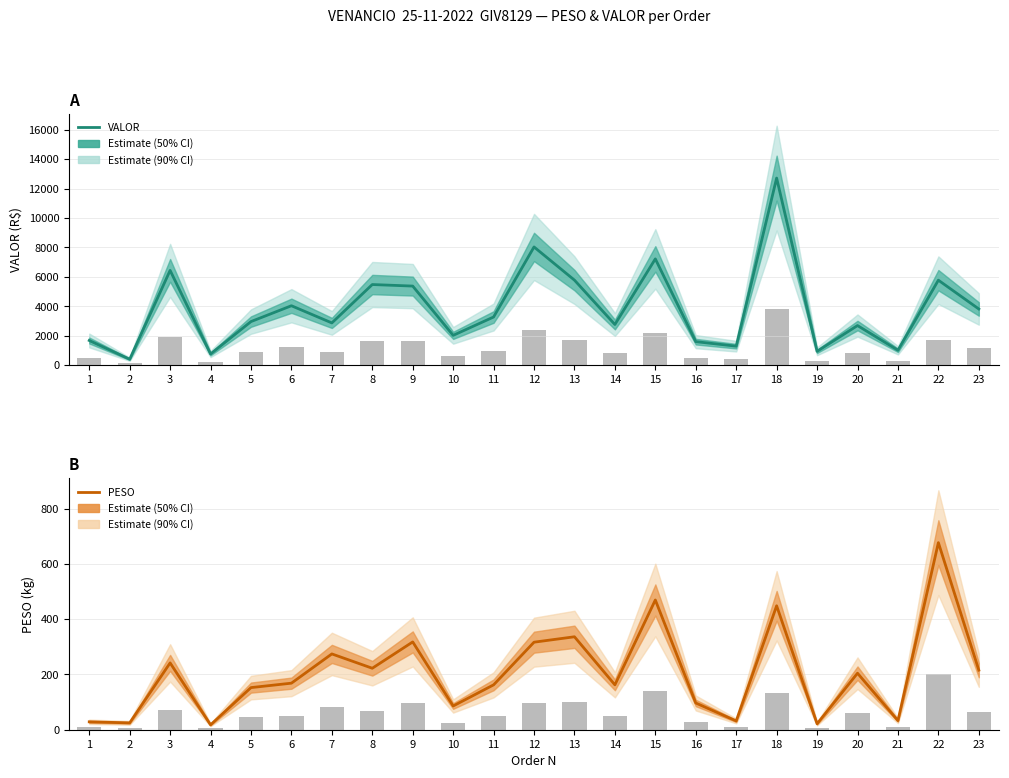

How many data points does each series have?

23